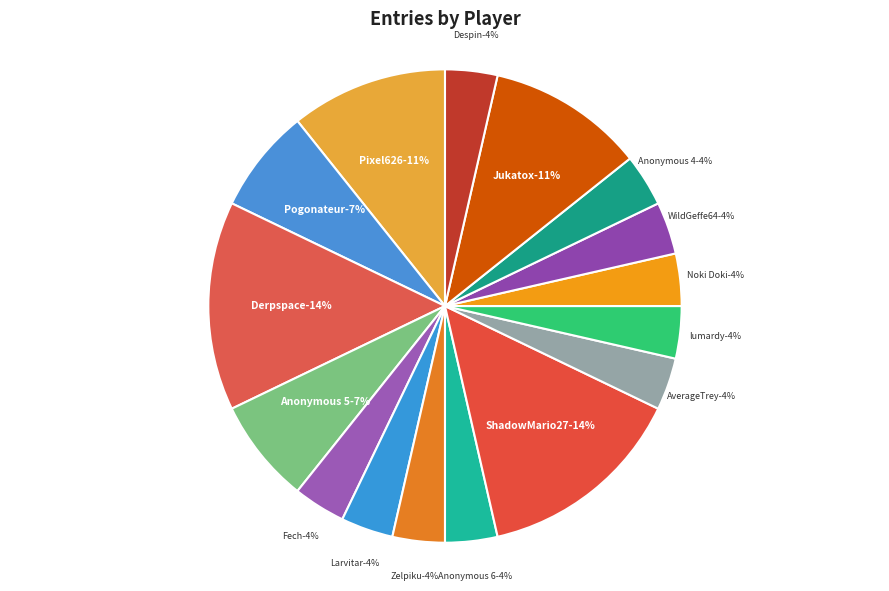

Does any single category account for the majority?

No